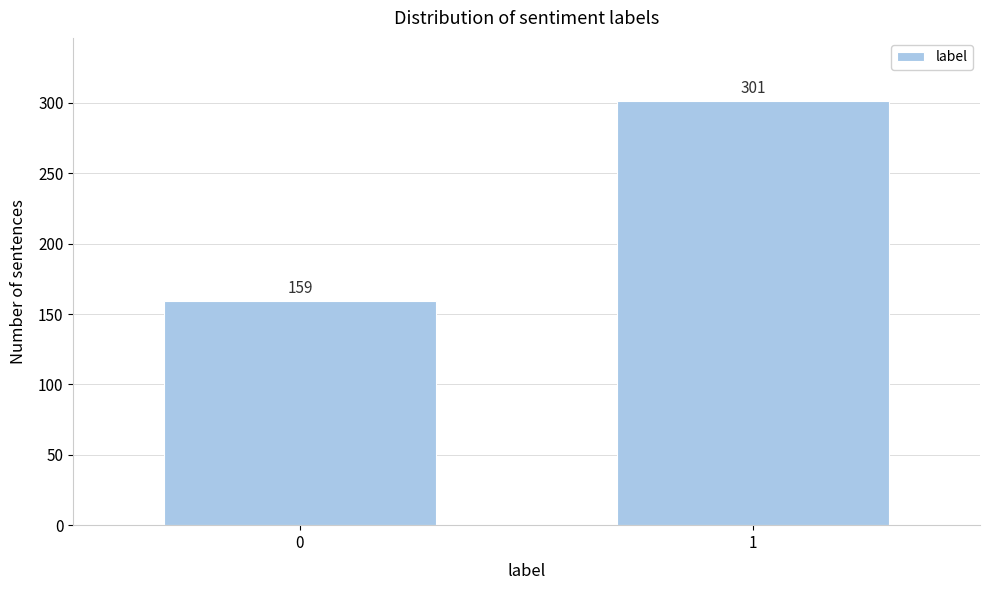

Reading left to right, transcribe all the data shown in this chart.

0=159	1=301